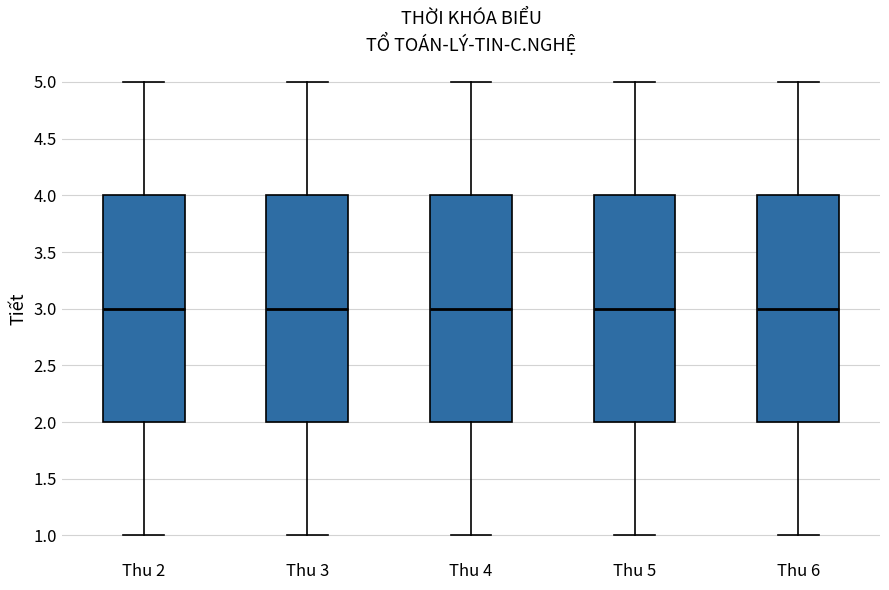

Reading left to right, transcribe this box plot: for each box, give where its median line is, the range the box spans, and where its two whiskers end, as read against the y-axis. The values are not printed on the chart, so give them approximately, as read against the axis.

Thu 2: median 3, box 2 to 4, whiskers 1 to 5
Thu 3: median 3, box 2 to 4, whiskers 1 to 5
Thu 4: median 3, box 2 to 4, whiskers 1 to 5
Thu 5: median 3, box 2 to 4, whiskers 1 to 5
Thu 6: median 3, box 2 to 4, whiskers 1 to 5